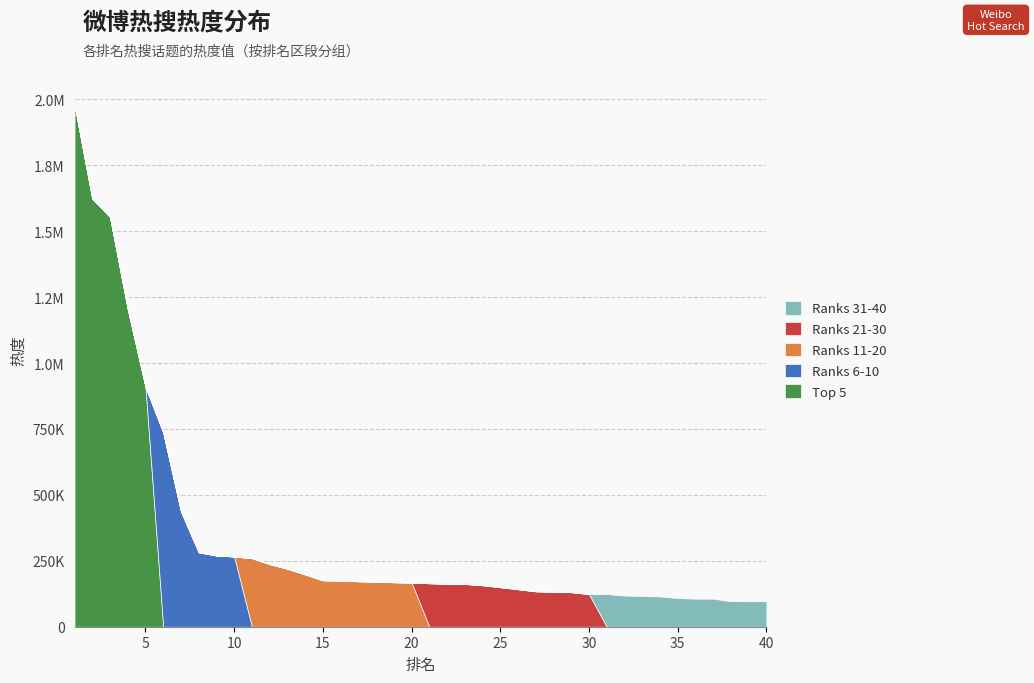

Rank the series by their maximum value, from lowest to highest.

Ranks 31-40, Ranks 21-30, Ranks 11-20, Ranks 6-10, Top 5